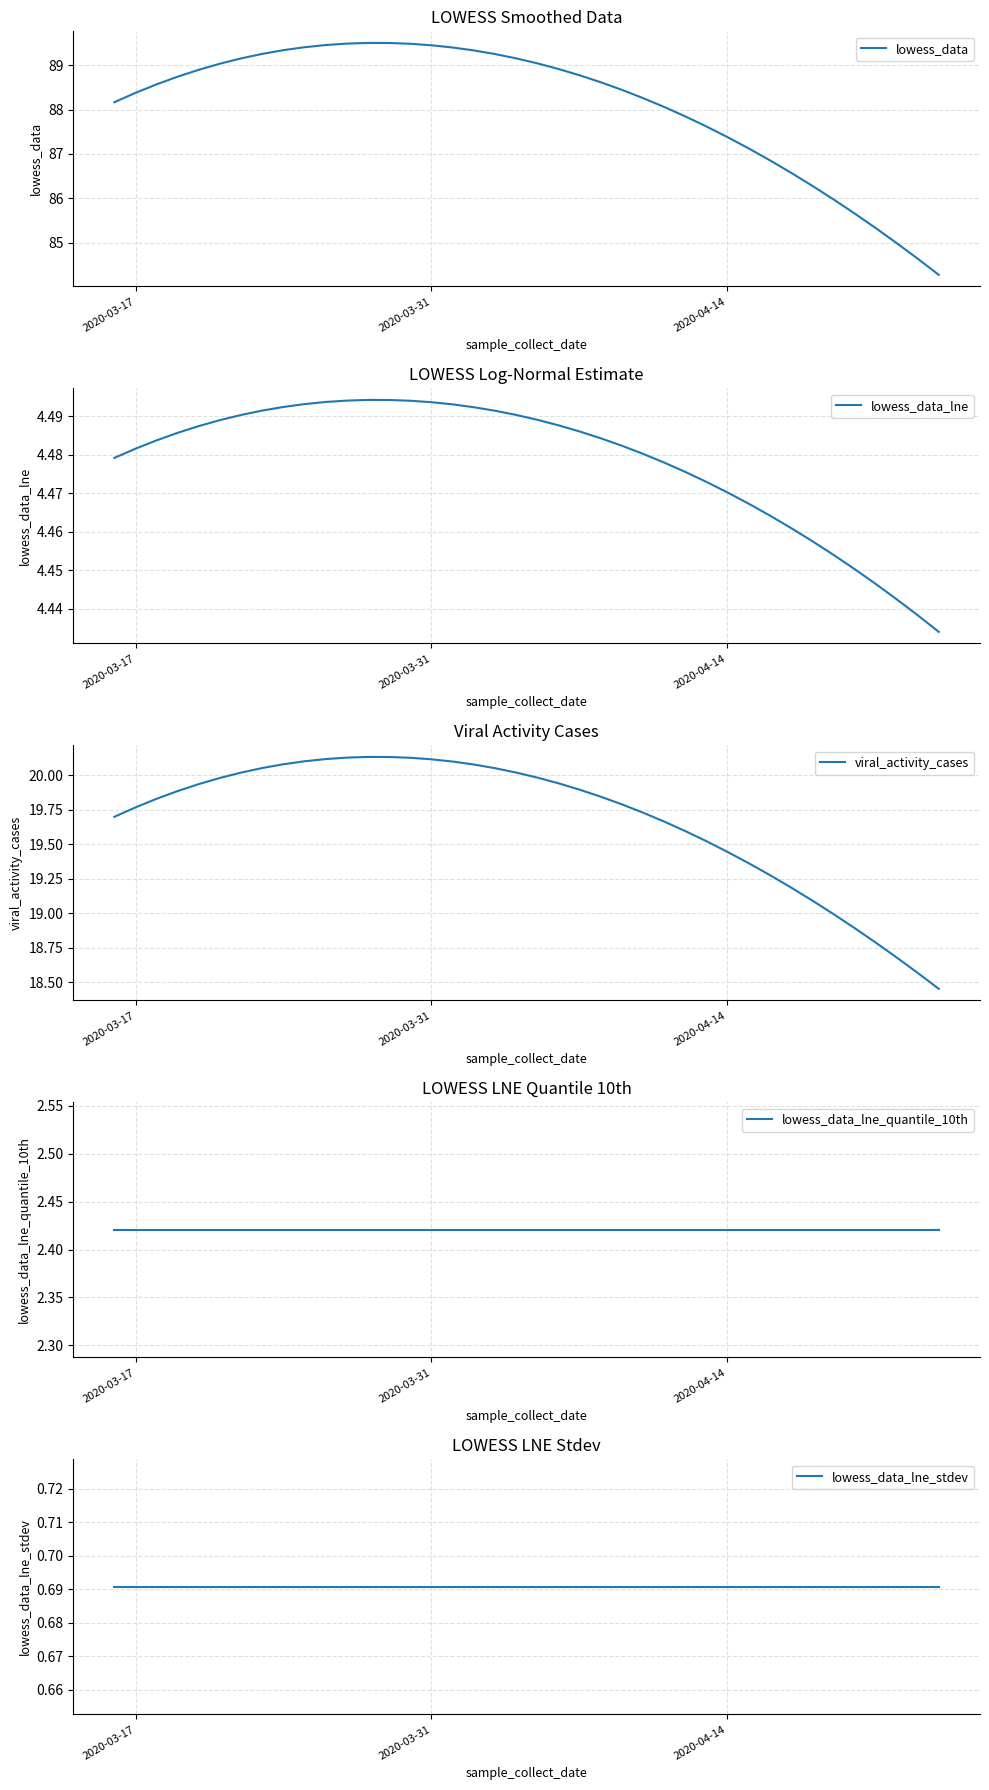

What is the highest value of the lowess_data series?

89.5